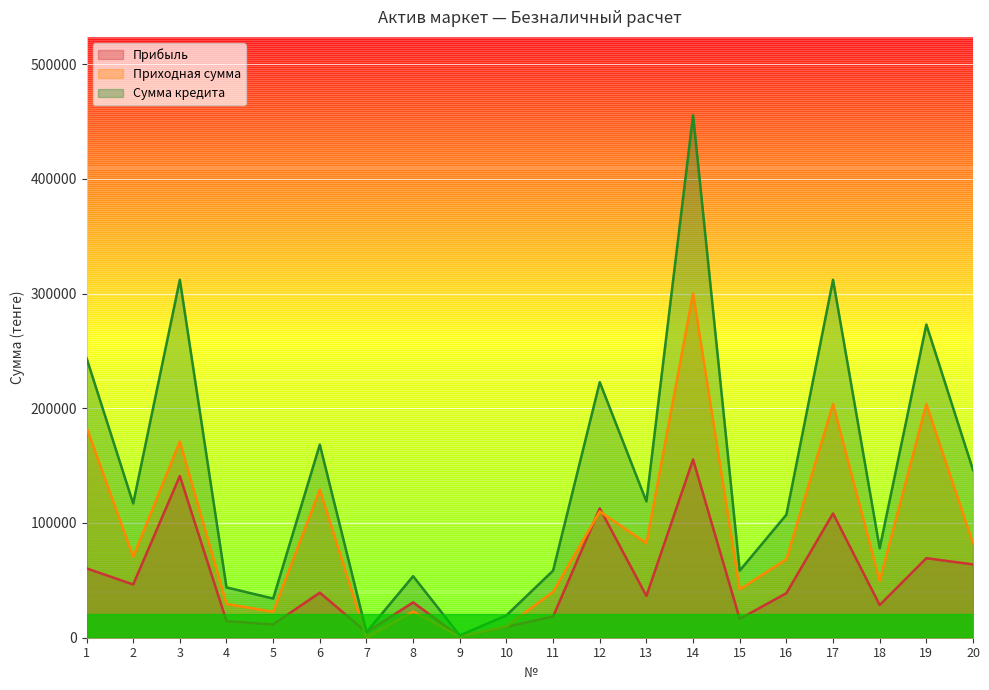

What is the value of the Приходная сумма point at the 2nd from the left?

70590